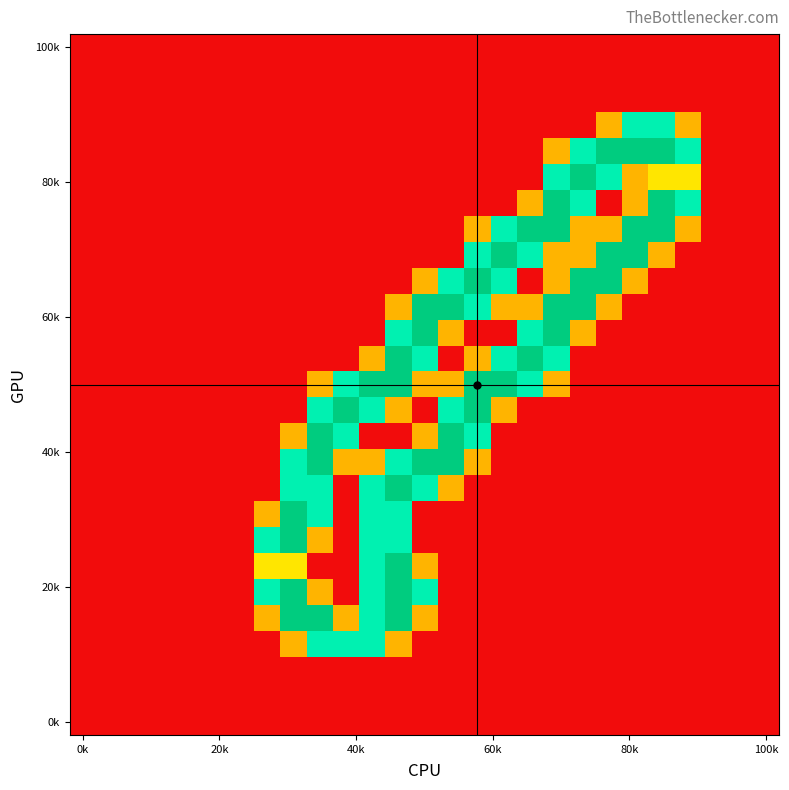

Count the number of categories in the chart.

27